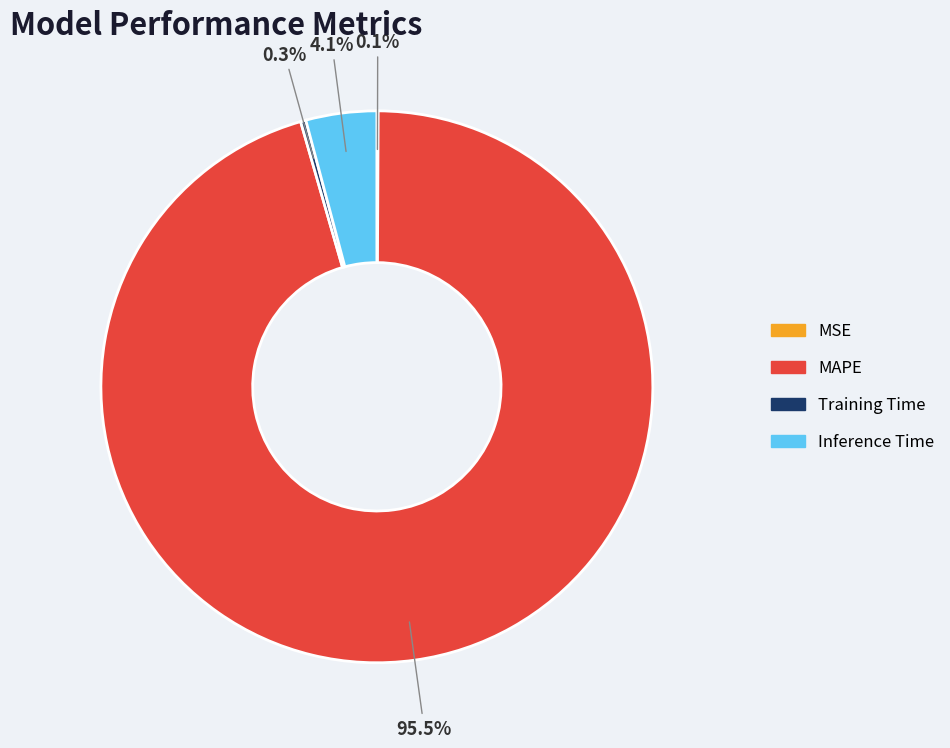

Is there a majority slice in this chart?

Yes